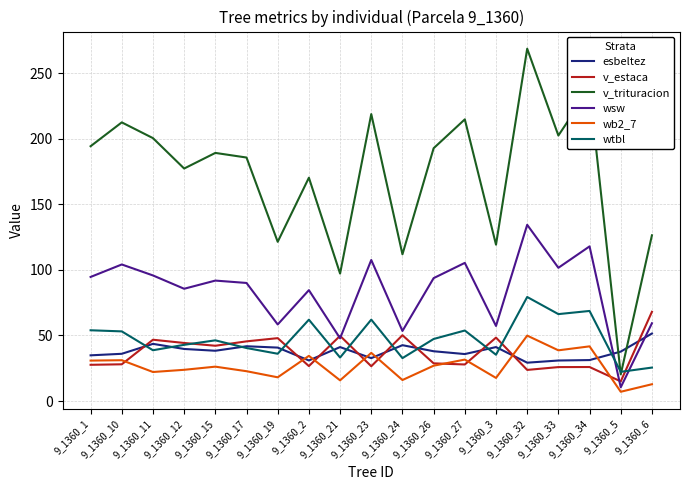

Is the value of v_estaca at 9_1360_15 greater than the value of wb2_7 at 9_1360_27?

Yes